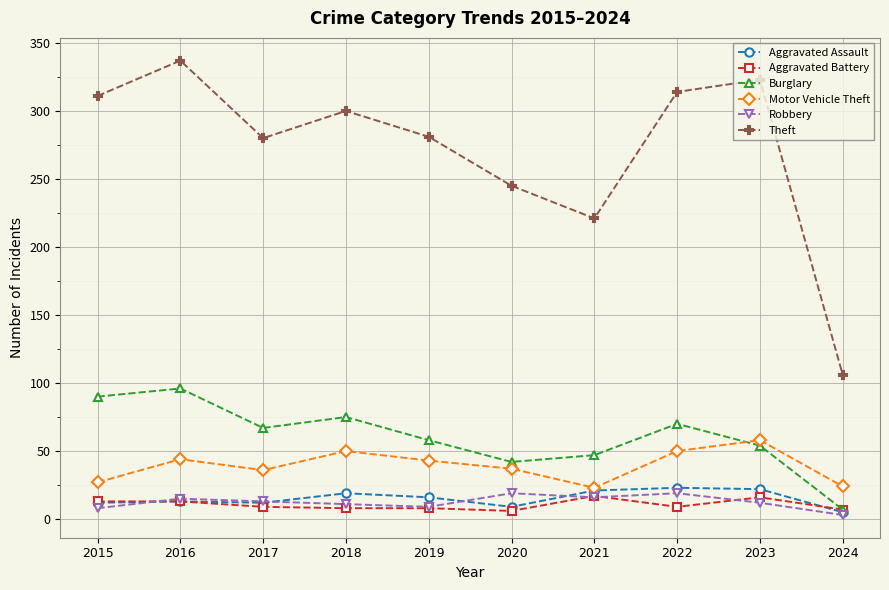

What is the greatest value displayed?

337